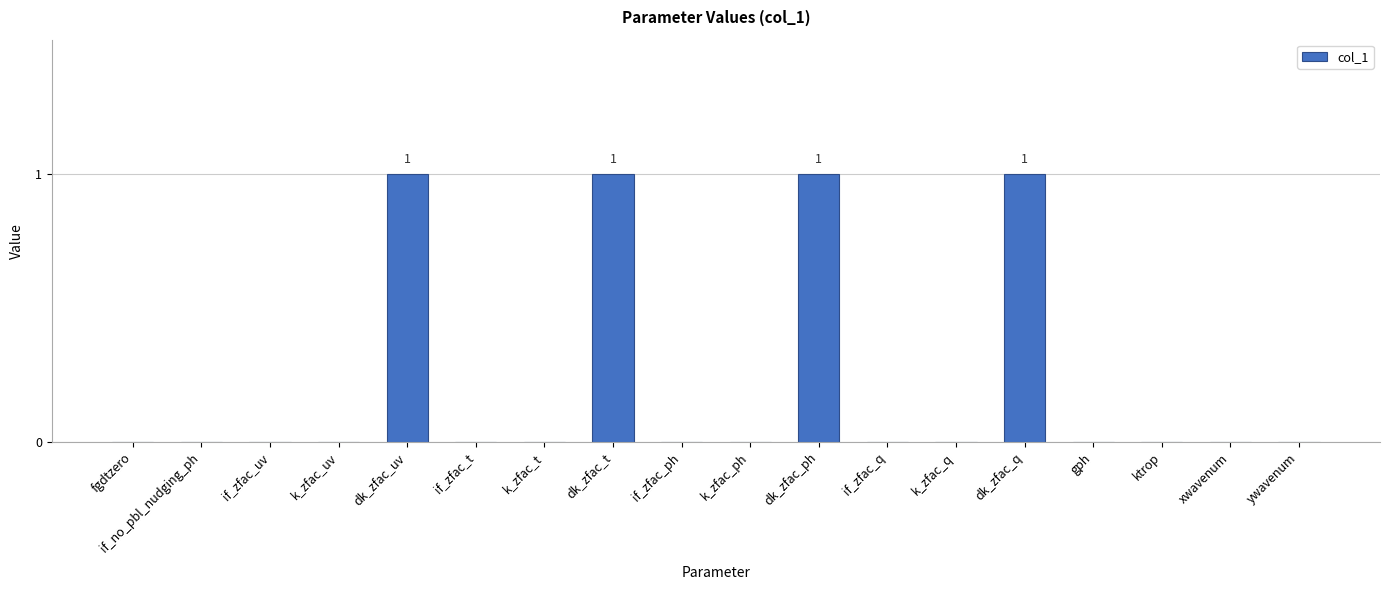

The chart shows a value of 0 at if_zfac_q. True or false?

True